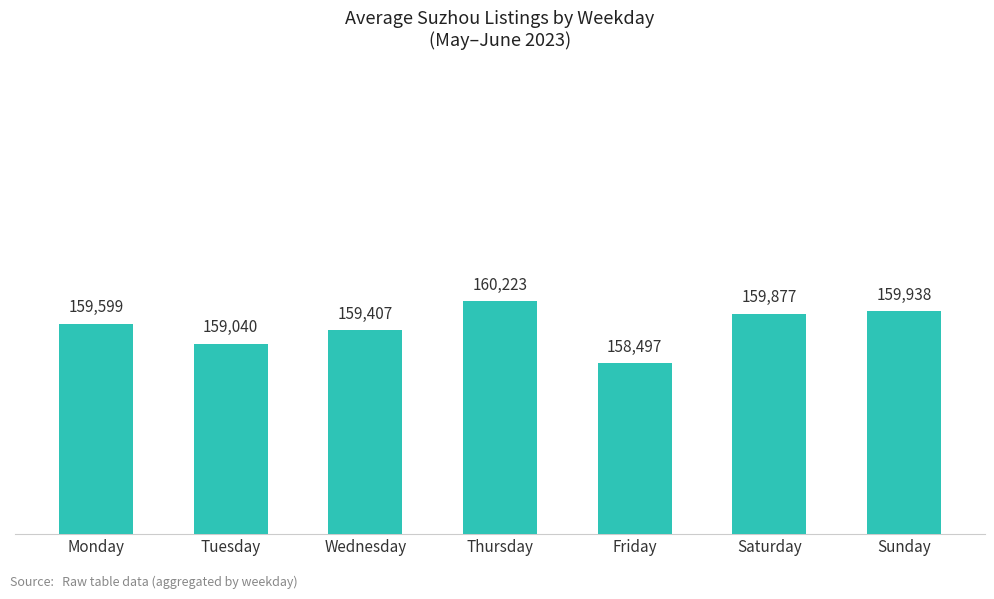

How many series are shown in this chart?

1